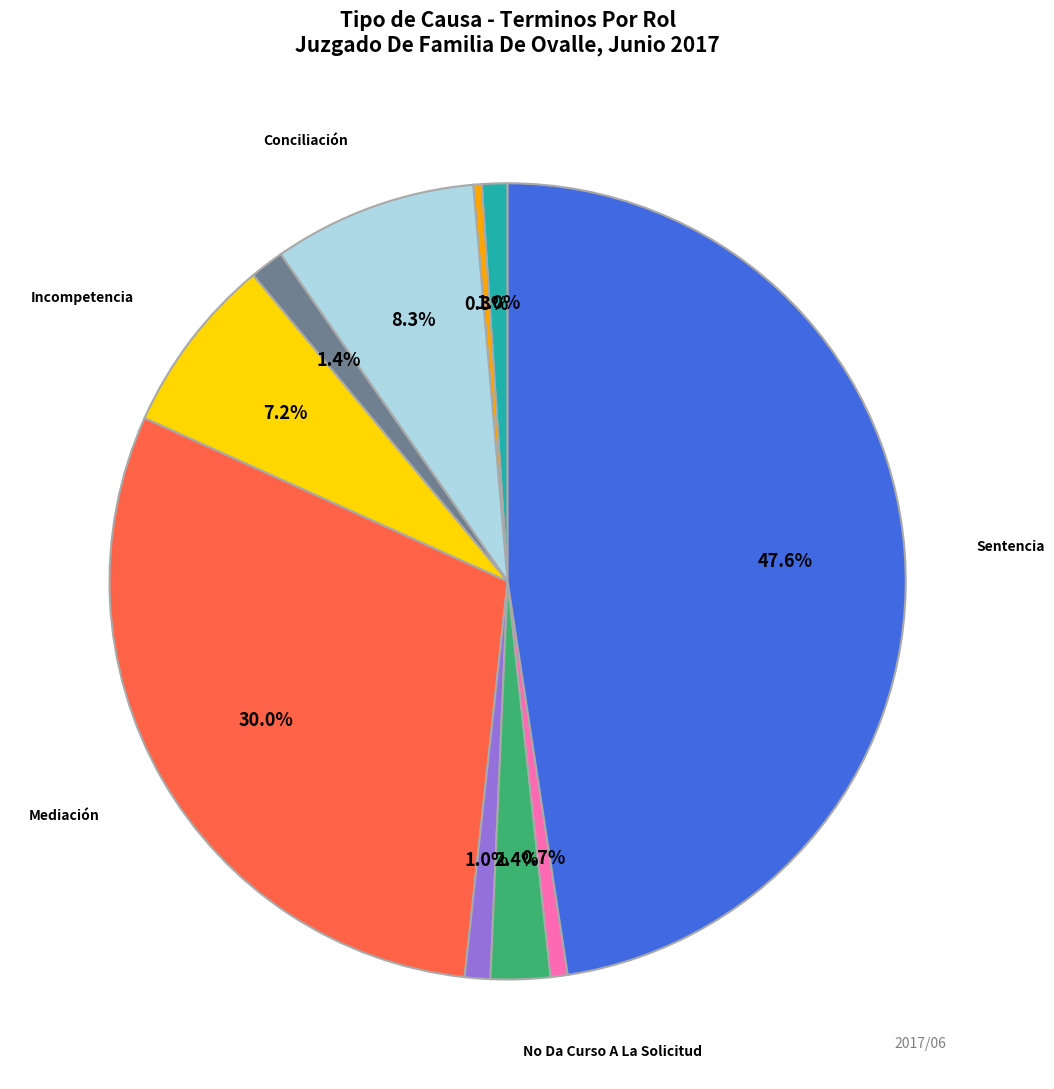

Is there any slice that represents more than half of the pie?

No